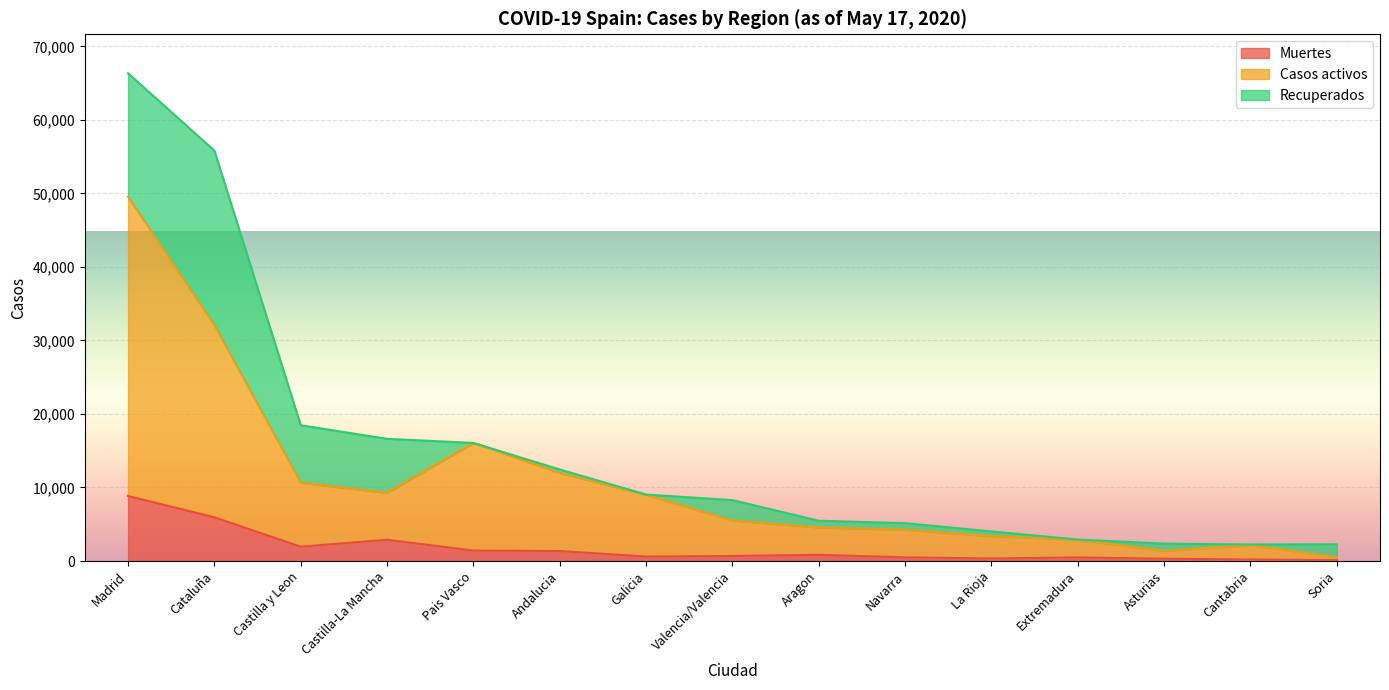

How many lines are shown in the chart?

3